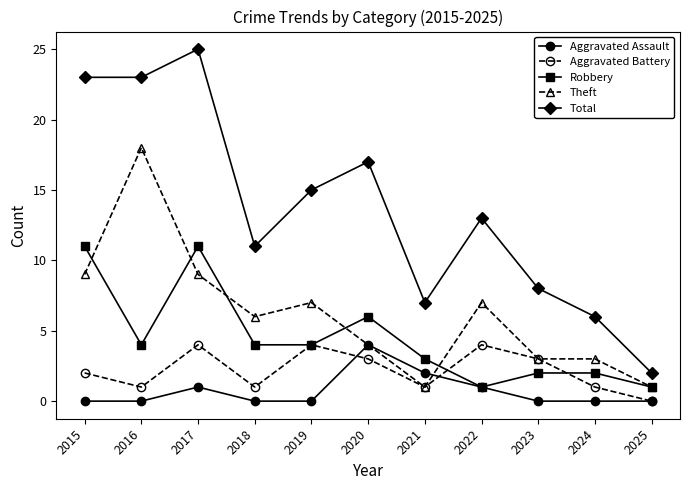

Which series has the largest range (max minus min)?

Total